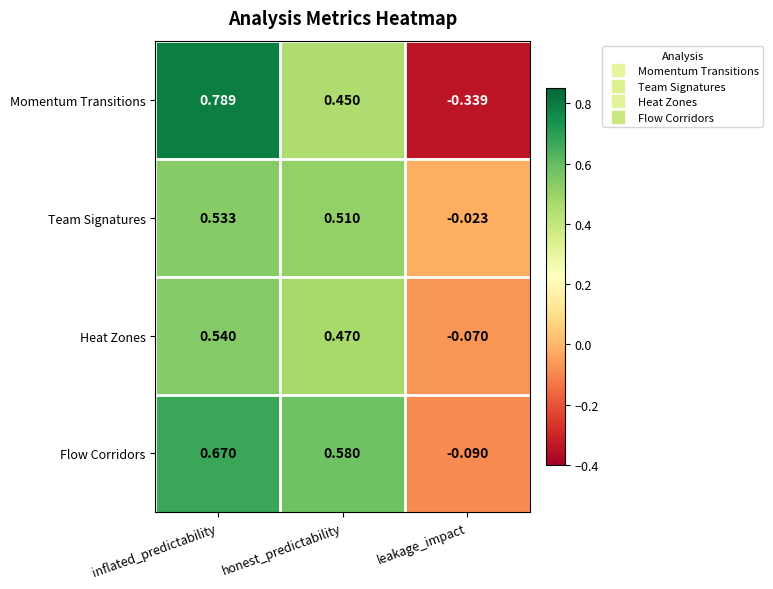

Rank the series by their average value, from lowest to highest.

Momentum Transitions, Heat Zones, Team Signatures, Flow Corridors